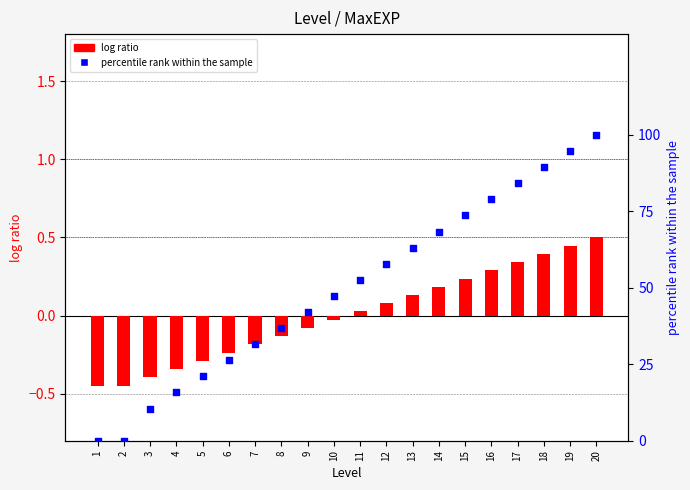

Which series has the largest Y range (max minus min)?

percentile rank within the sample